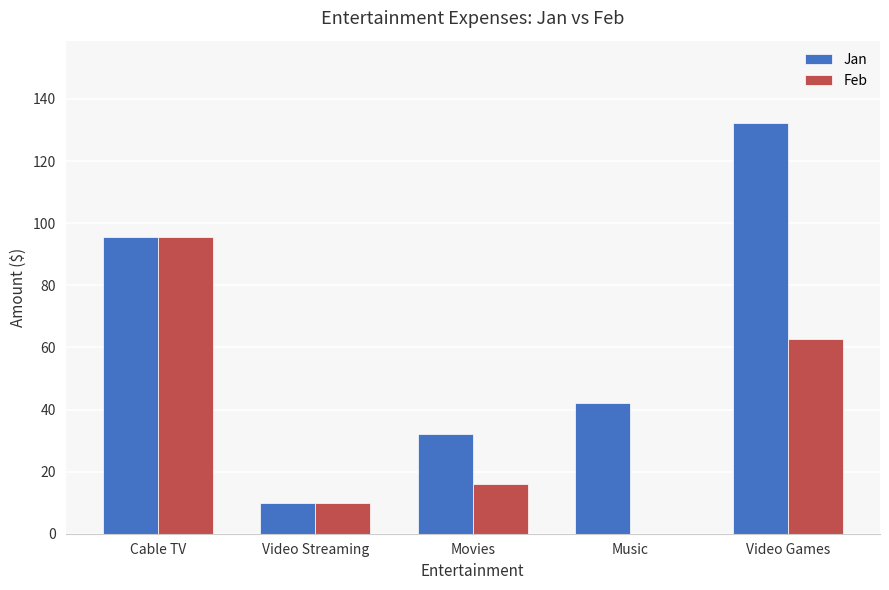

The Feb series shows 166.7 at Cable TV. True or false?

False